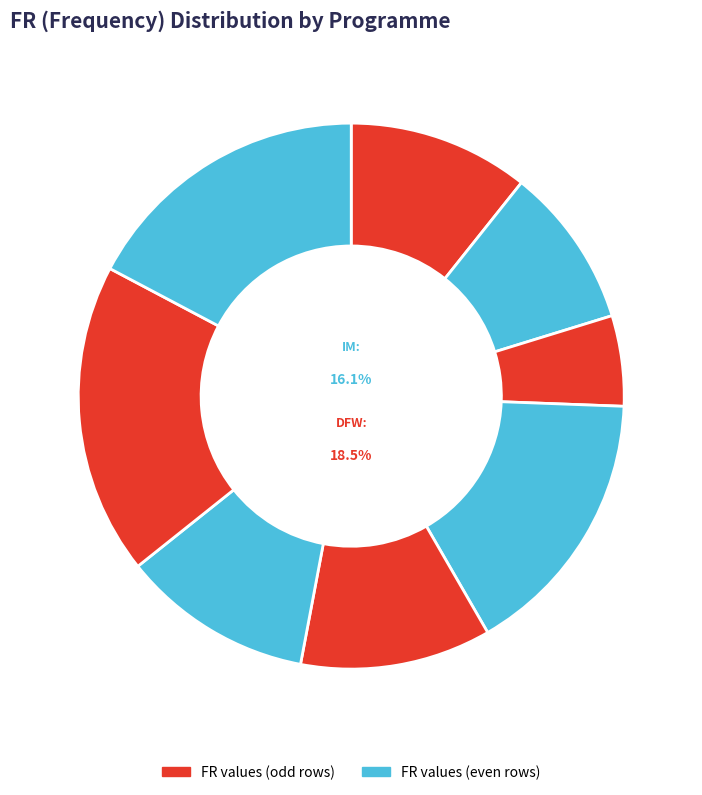

How many slices are in this pie chart?

8